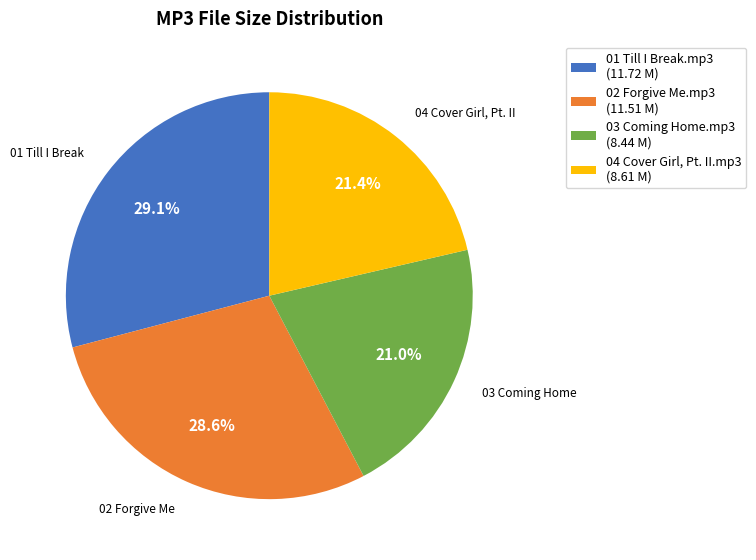

Is there any slice that represents more than half of the pie?

No